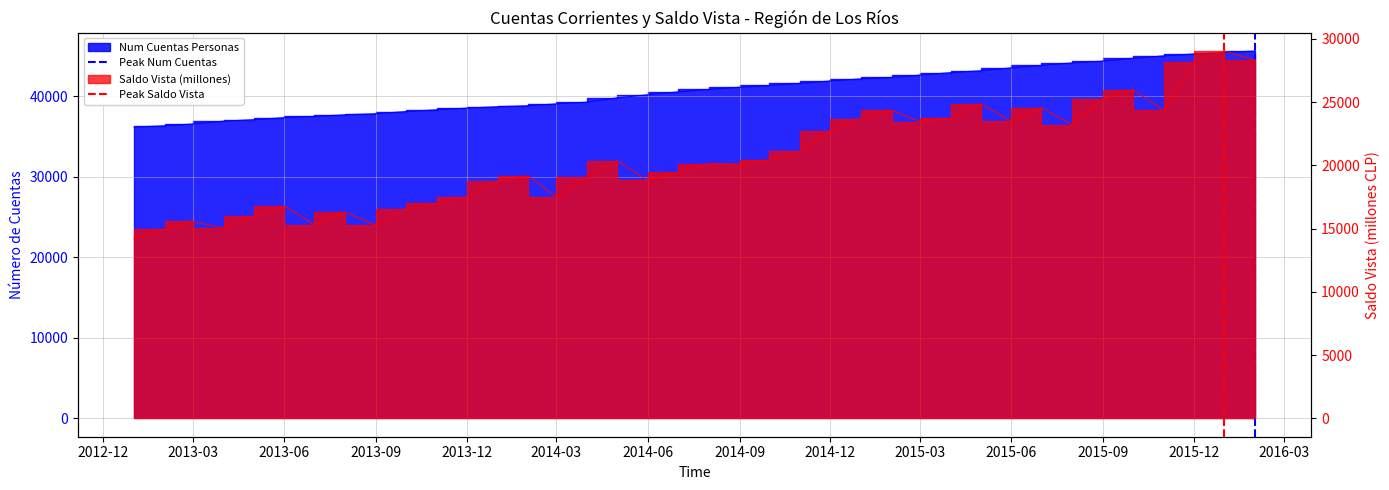

How many distinct data groups are displayed?

2